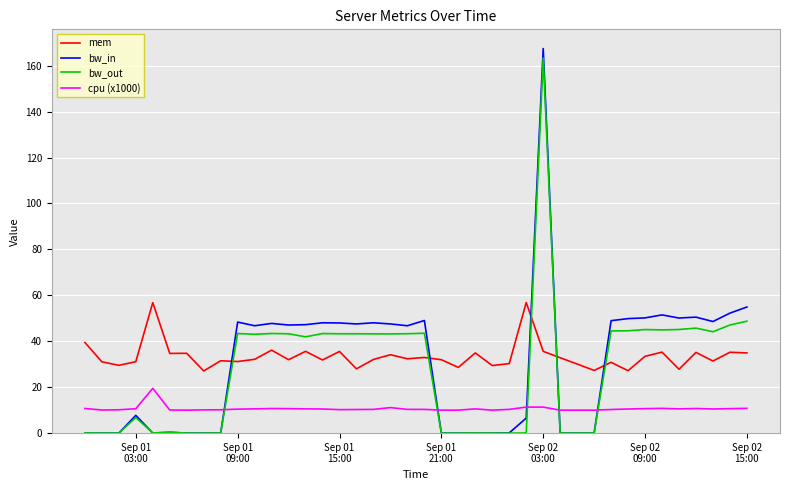

True or false: cpu (x1000) and mem intersect in this chart.

False